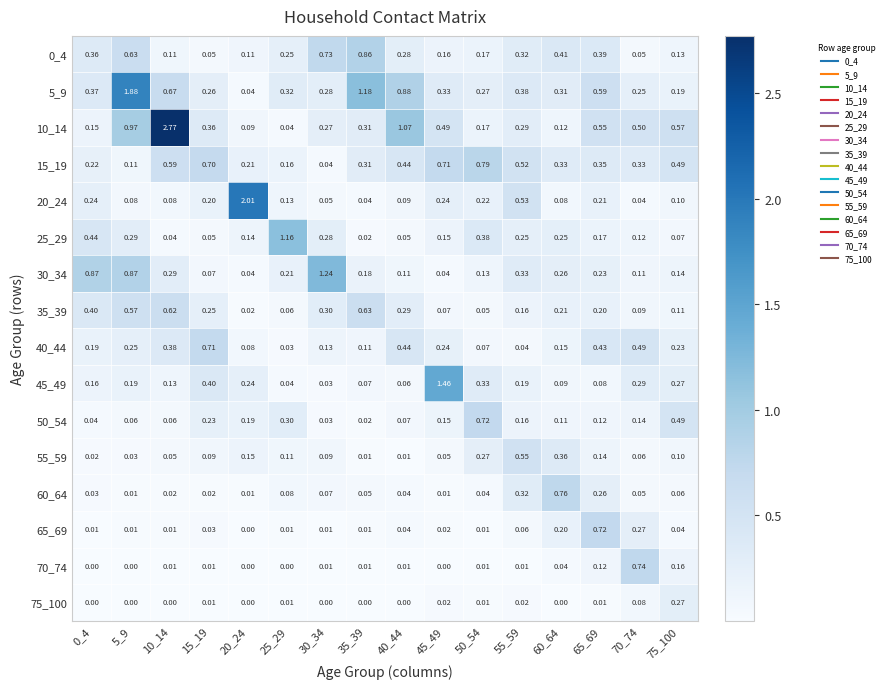

Is the value of 5_9 at 10_14 greater than the value of 40_44 at 15_19?

No